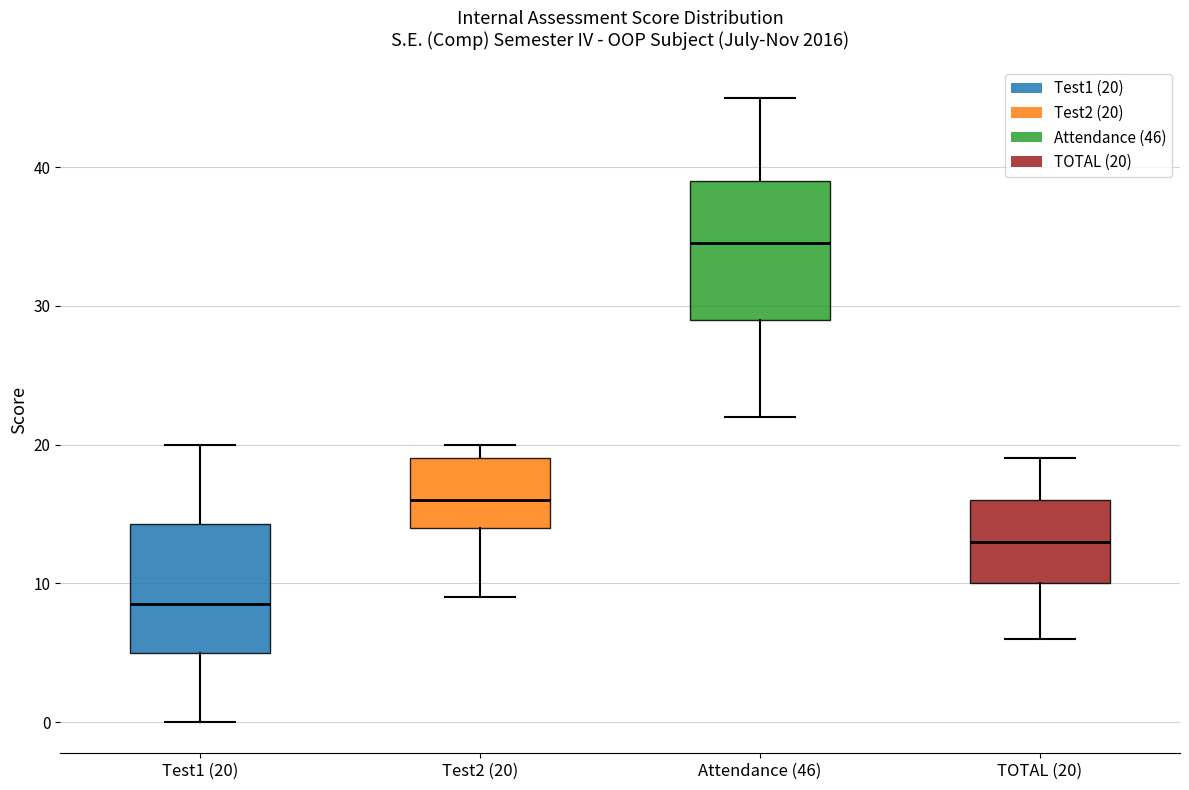

Reading left to right, transcribe this box plot: for each box, give where its median line is, the range the box spans, and where its two whiskers end, as read against the y-axis. The values are not printed on the chart, so give them approximately, as read against the axis.

Test1 (20): median 9, box 5 to 14, whiskers 0 to 20
Test2 (20): median 16, box 14 to 19, whiskers 9 to 20
Attendance (46): median 35, box 29 to 39, whiskers 22 to 45
TOTAL (20): median 13, box 10 to 16, whiskers 6 to 19